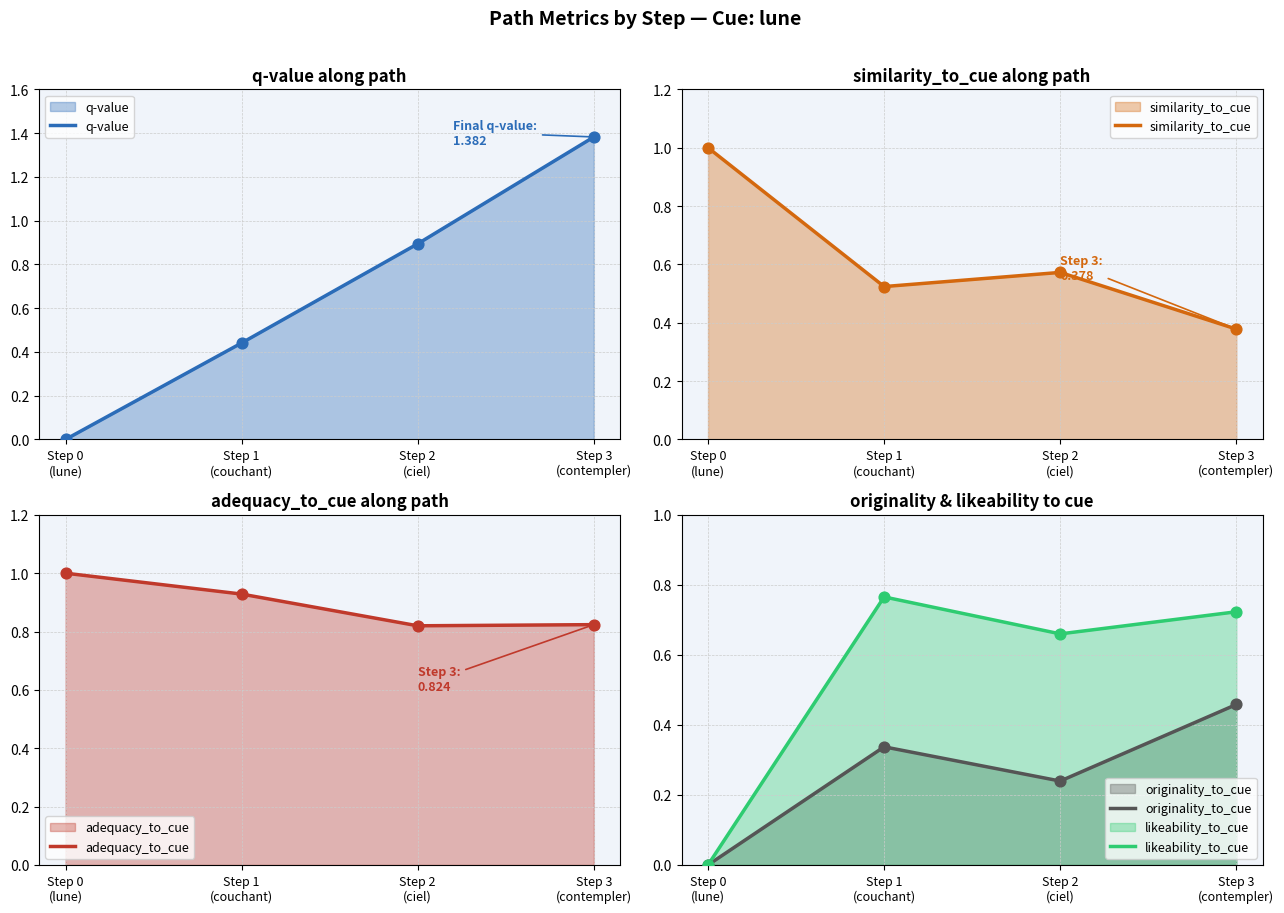

What are all the series names shown in the legend?

q-value, similarity_to_cue, adequacy_to_cue, originality_to_cue, likeability_to_cue